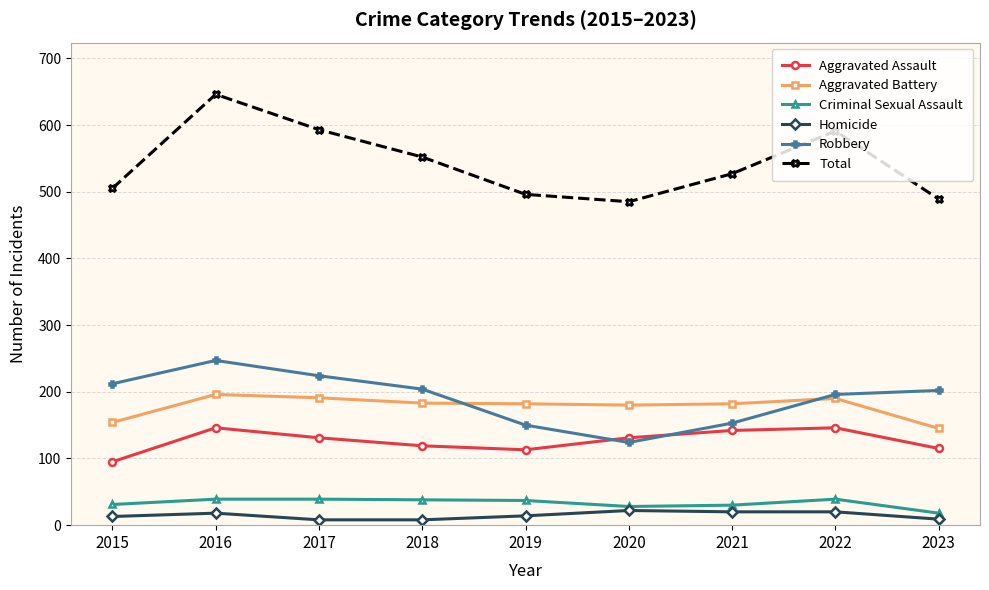

What is the sum of the Criminal Sexual Assault values at 2017 and 2019?

76